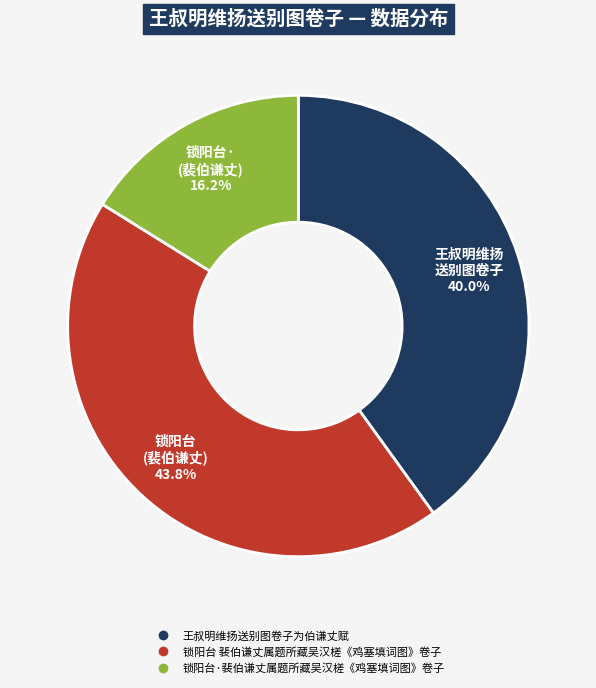

What is the largest slice in the pie chart?

锁阳台 裴伯谦丈属题所藏吴汉槎《鸡塞填词图》卷子